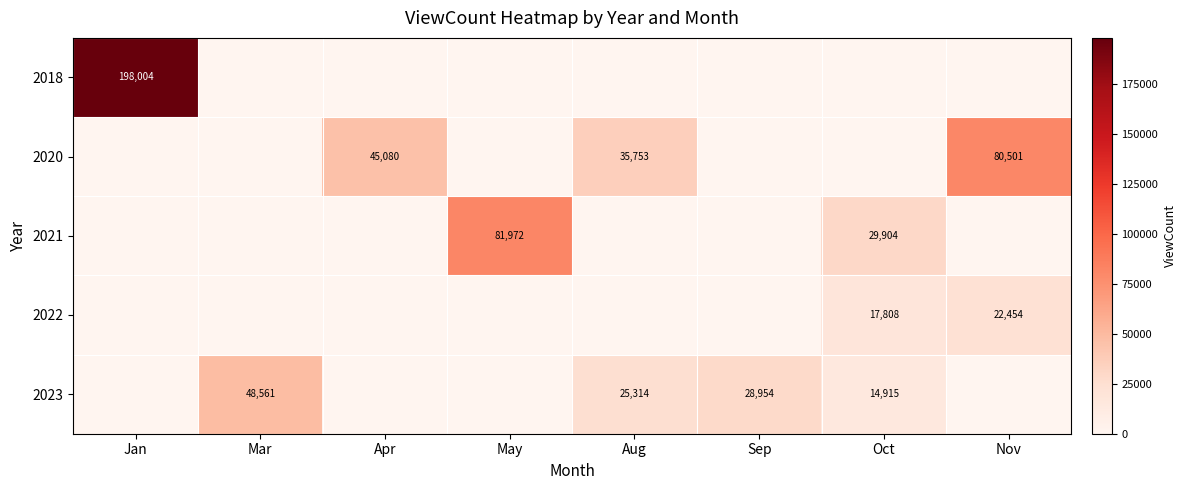

The 2020 series shows -42327 at Oct. True or false?

False